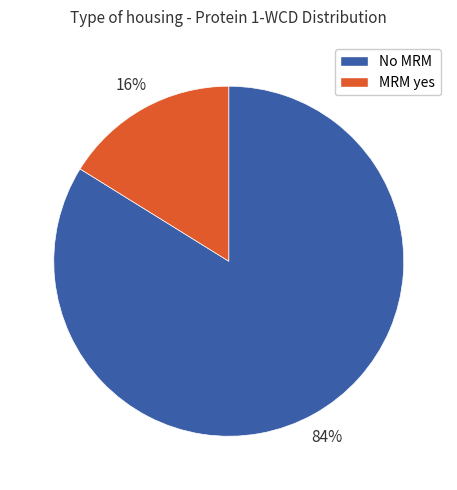

To the nearest percent, what is the average slice percentage?

50%